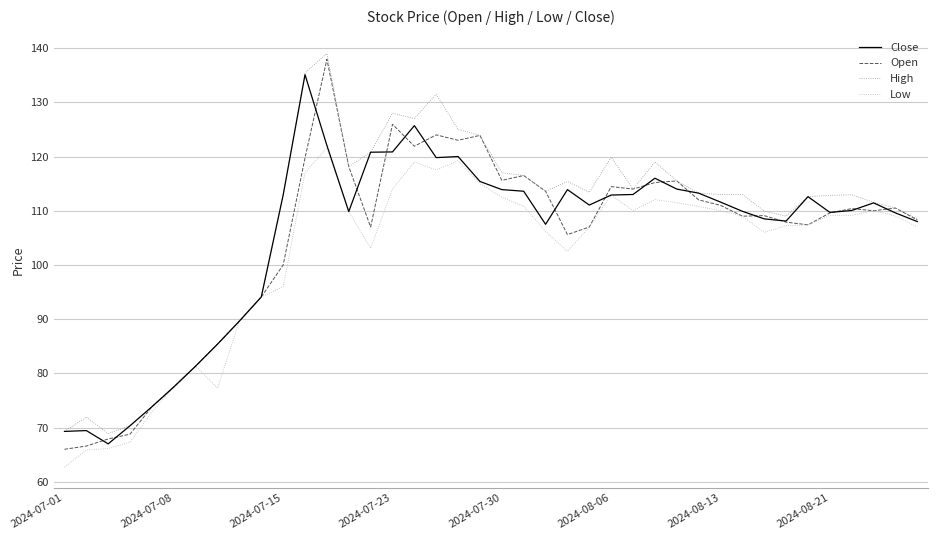

What is the maximum value shown in the chart?

139.0